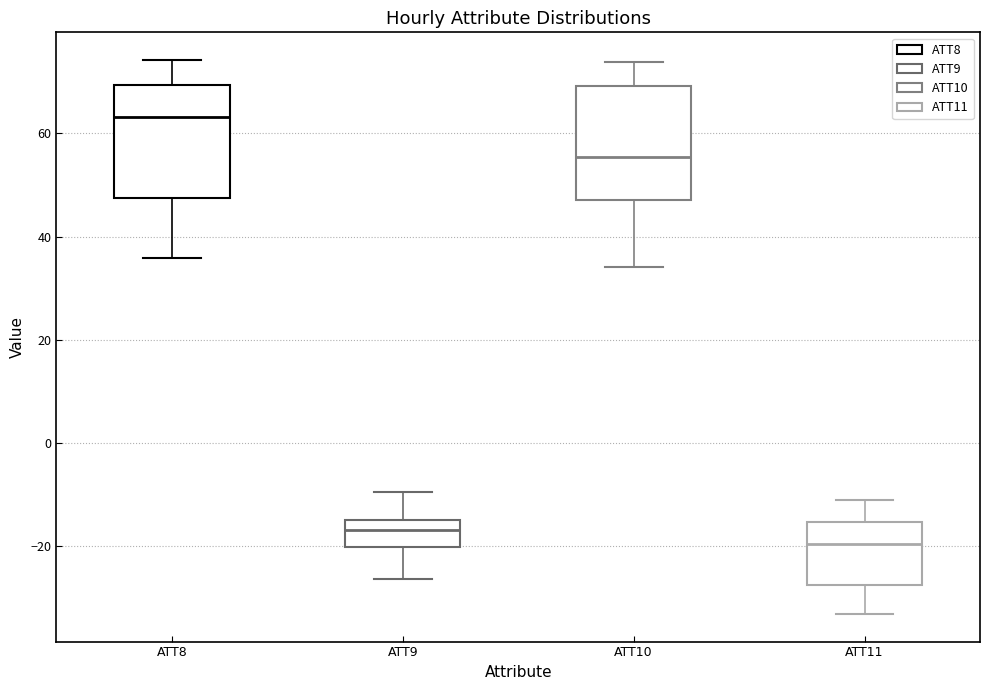

Reading left to right, transcribe this box plot: for each box, give where its median line is, the range the box spans, and where its two whiskers end, as read against the y-axis. The values are not printed on the chart, so give them approximately, as read against the axis.

ATT8: median 64, box 48 to 70, whiskers 36 to 74
ATT9: median -16, box -20 to -14, whiskers -26 to -10
ATT10: median 56, box 48 to 70, whiskers 34 to 74
ATT11: median -20, box -28 to -16, whiskers -34 to -12